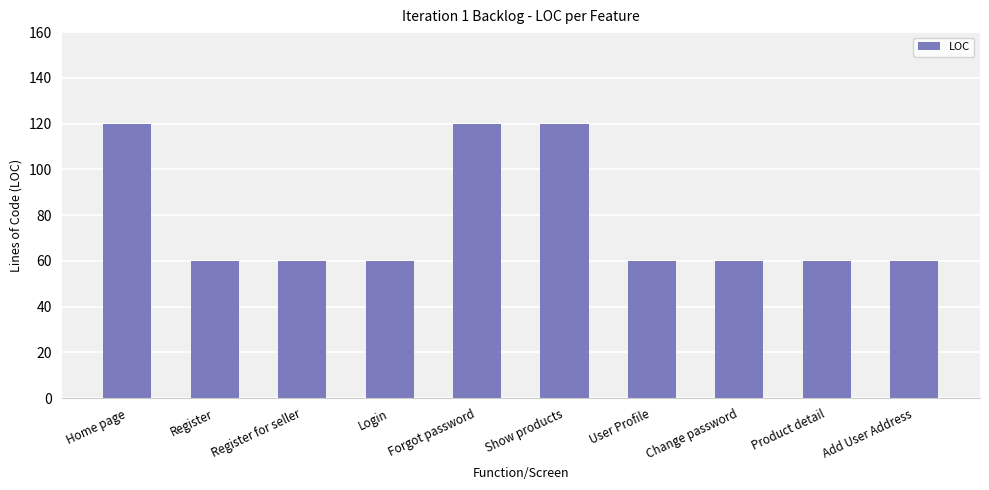

Reading left to right, extract all data points from this chart.

Home page=120	Register=60	Register for seller=60	Login=60	Forgot password=120	Show products=120	User Profile=60	Change password=60	Product detail=60	Add User Address=60